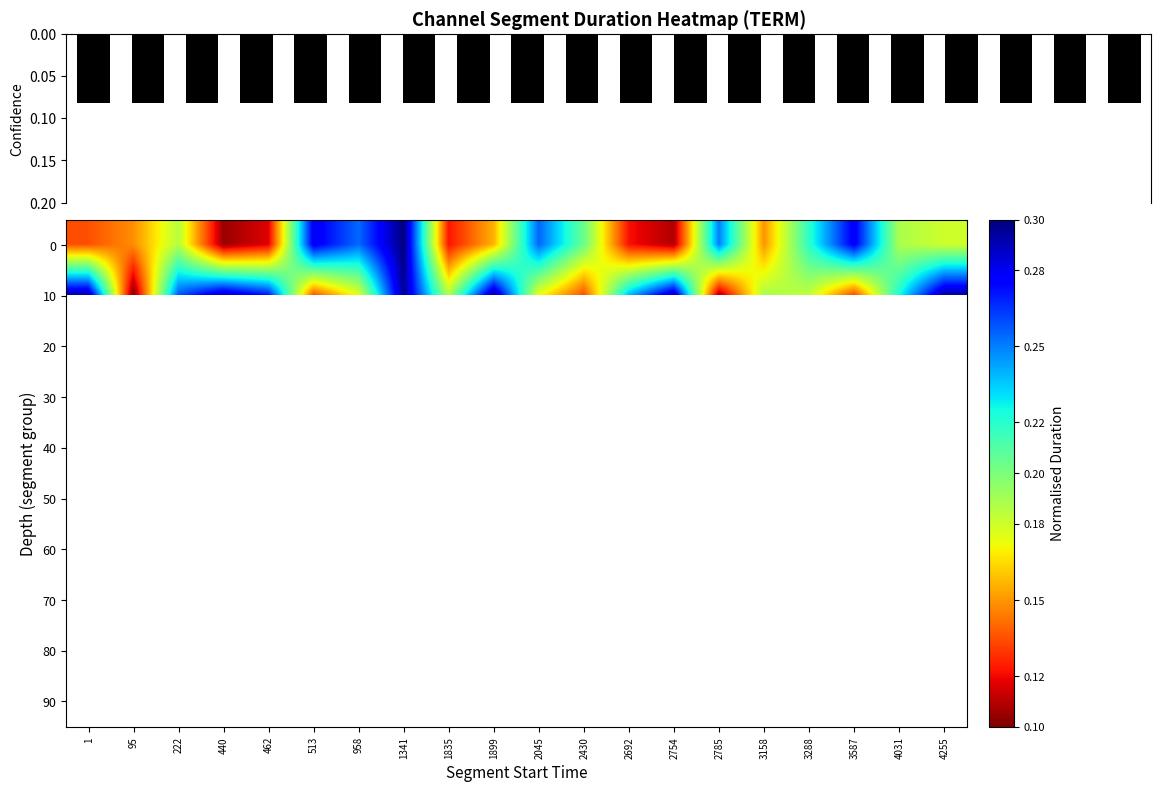

At 2430, list the series in order from largest to smallest.

0, 10, 20, 30, 40, 50, 60, 70, 80, 90